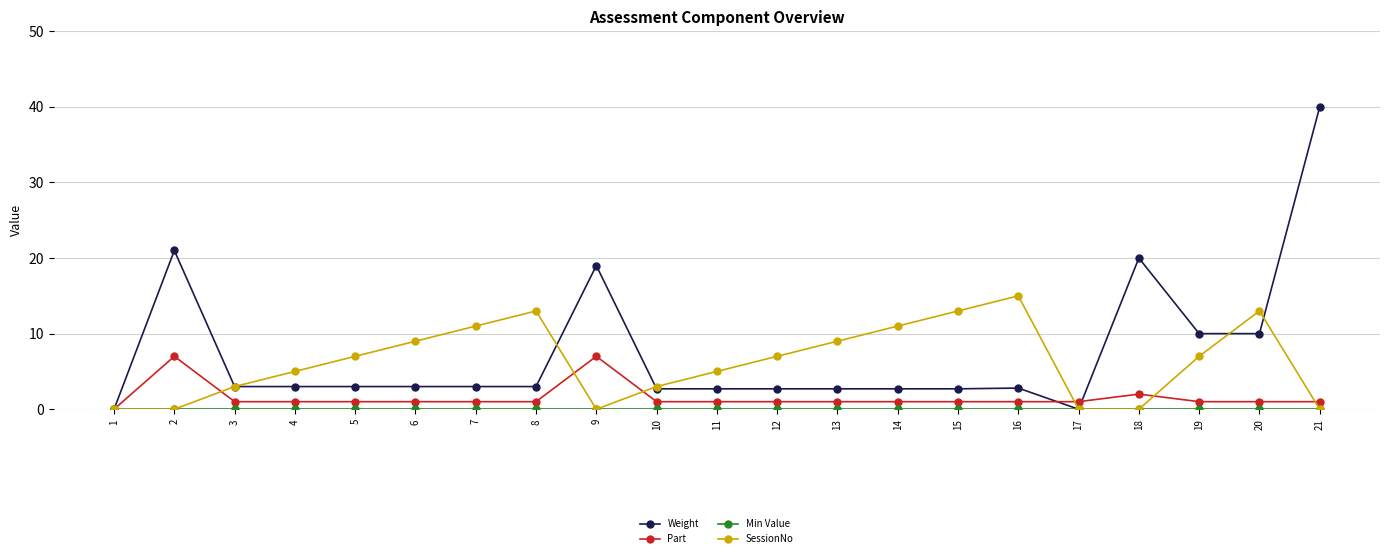

Where does the Weight series first go above 3?

2